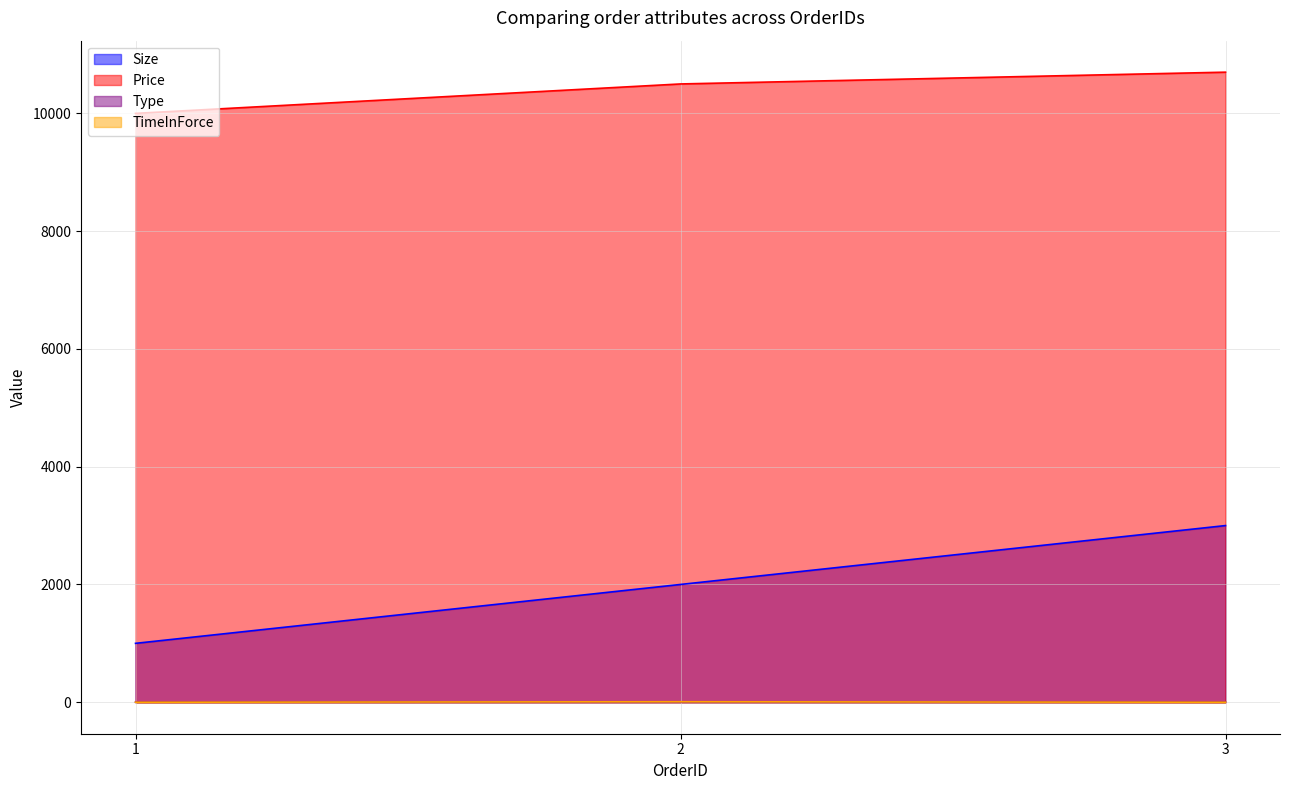

How many positive values does the TimeInForce series have?

1